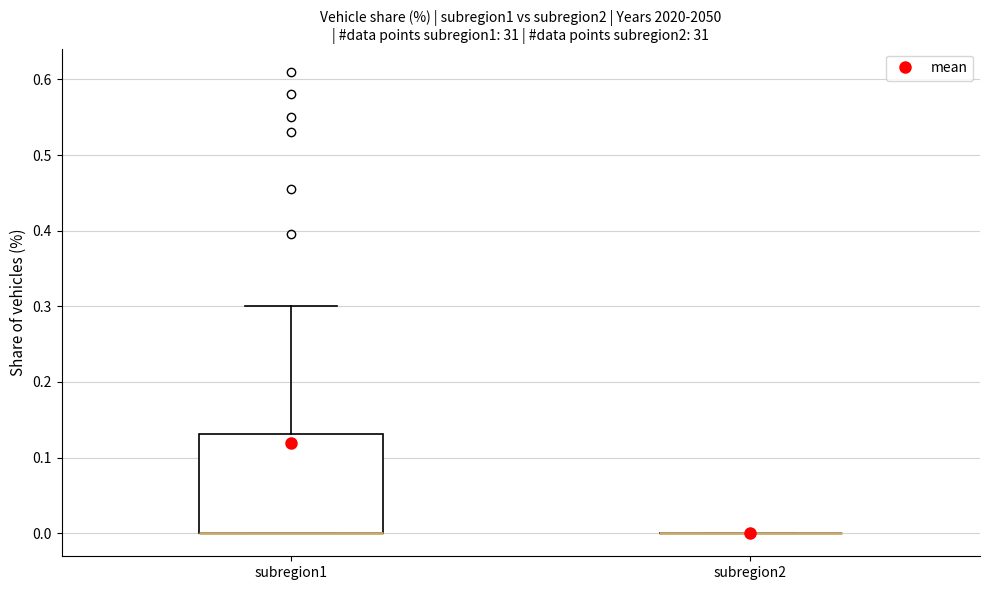

Reading left to right, transcribe this box plot: for each box, give where its median line is, the range the box spans, and where its two whiskers end, as read against the y-axis. The values are not printed on the chart, so give them approximately, as read against the axis.

subregion1: median 0.00 (drawn on the box's lower edge), box 0.00 to 0.13, whiskers 0.00 to 0.30
subregion2: box collapsed to a line at 0.00, whiskers 0.00 to 0.00